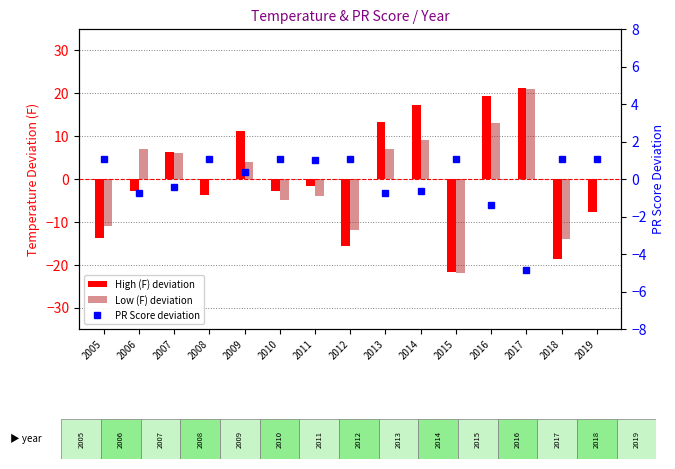

How many groups of bars are there?

15